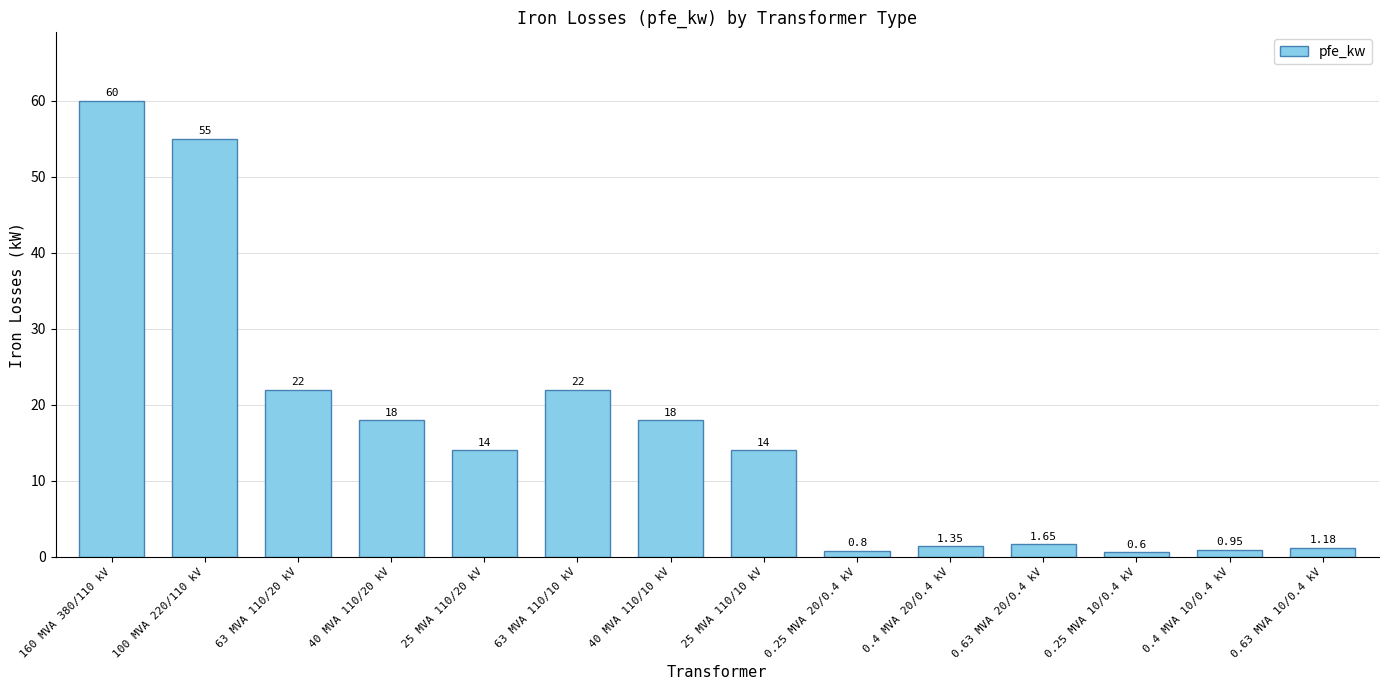

What is the change in value from 100 MVA 220/110 kV to 40 MVA 110/10 kV?

-37.0